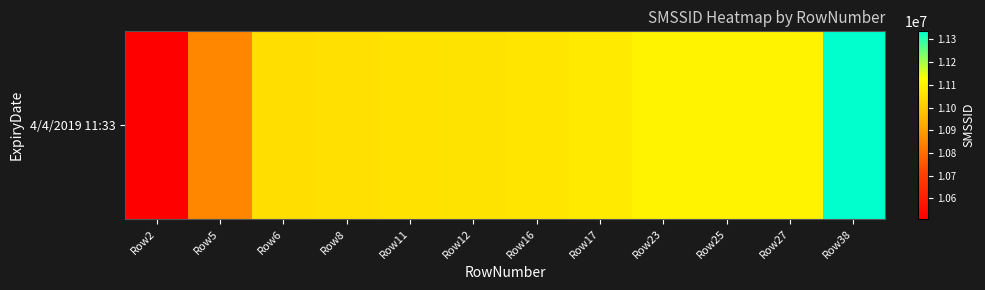

Reading right to left, what are all the values shown in this chart?

11335700	11102029	11102000	11101889	11080868	11065394	11062143	11060793	11052274	11050120	10852632	10510499